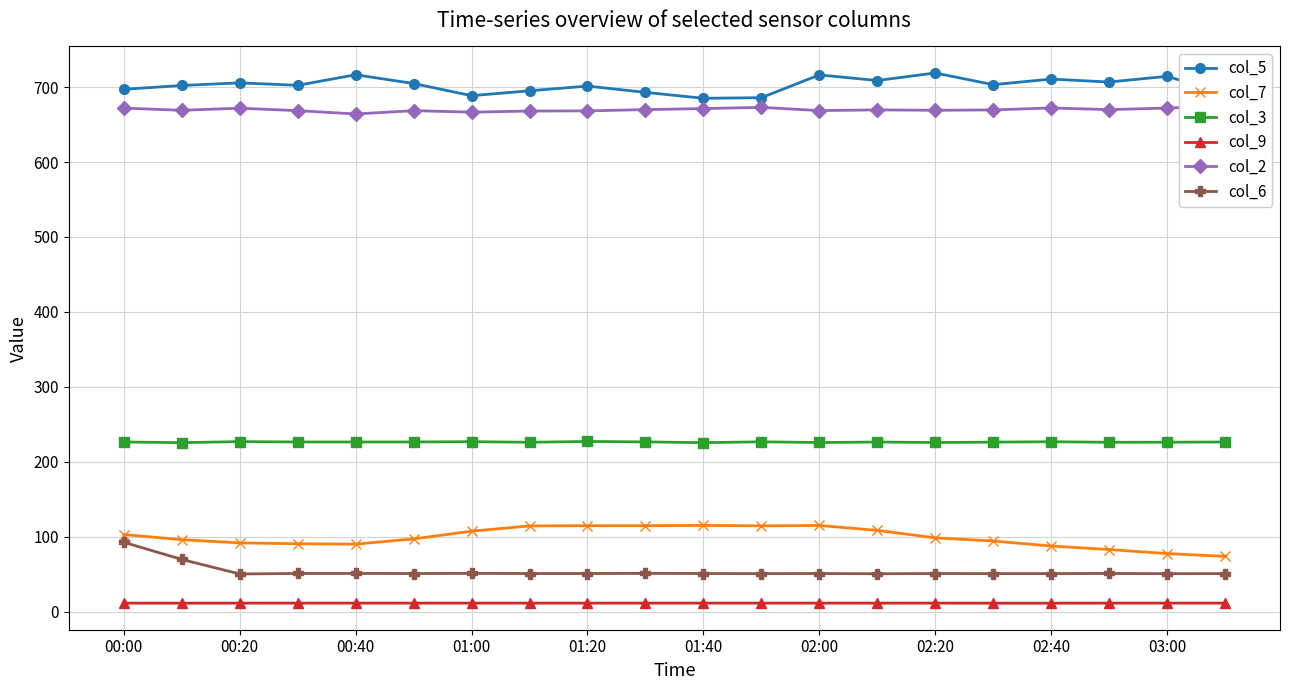

At how many categories does at least one series exceed 601?

20